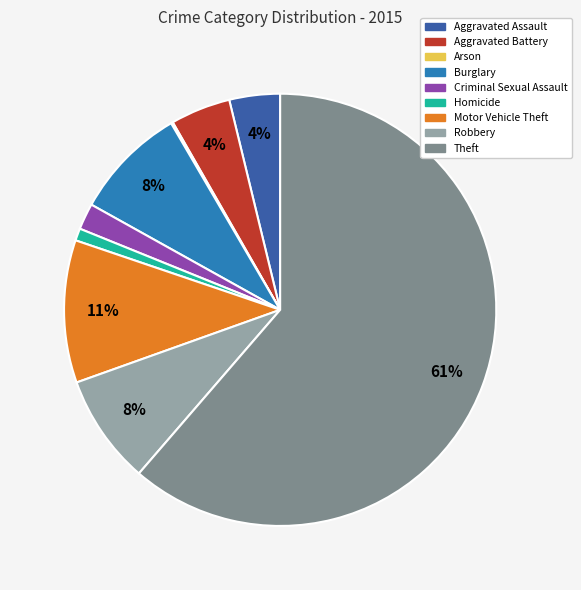

The Homicide slice represents 11% of the pie. True or false?

False